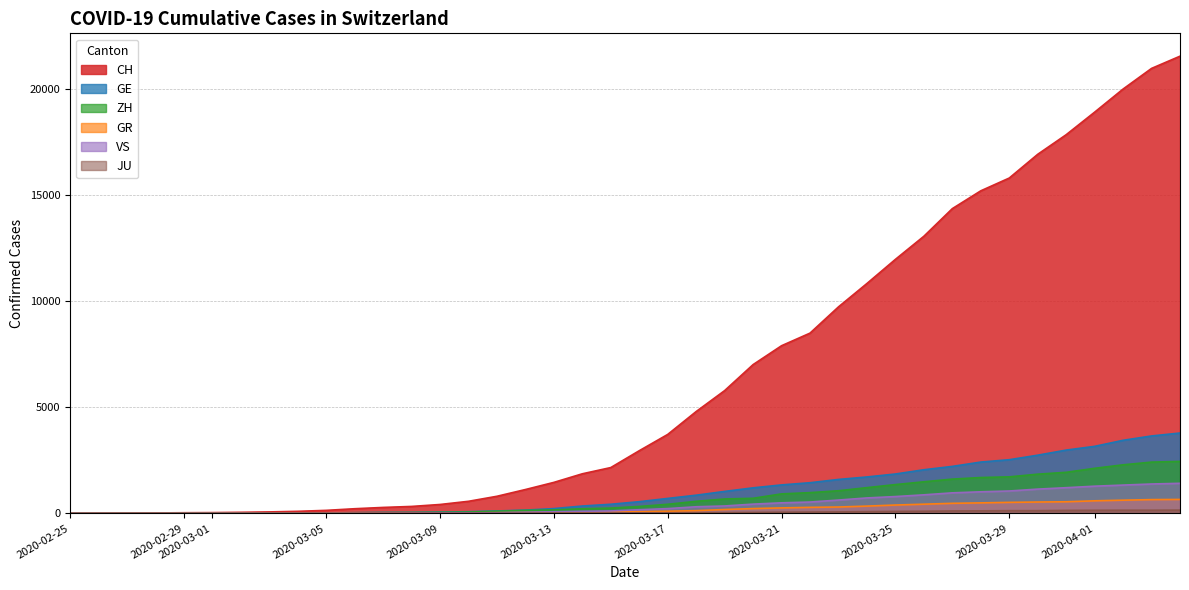

True or false: GR and CH cross at least once.

False